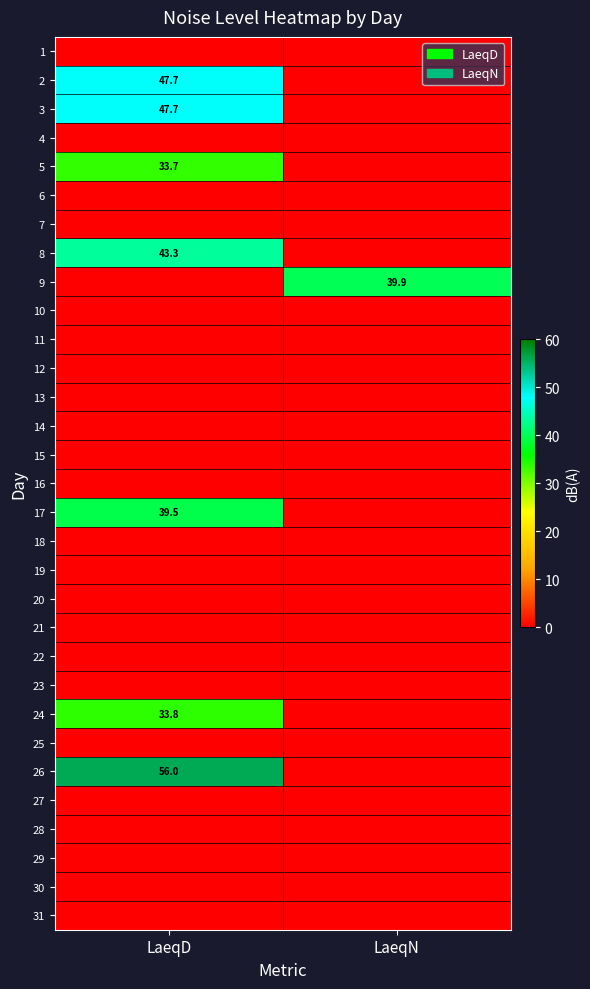

At which category is the sum across all series the highest?

LaeqD